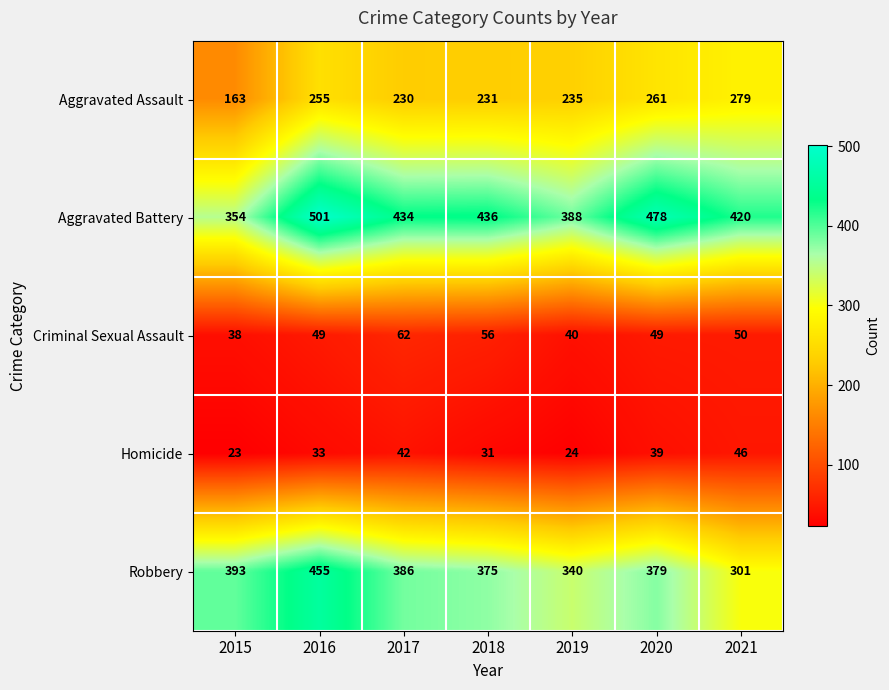

Which series has the widest spread of values?

Robbery